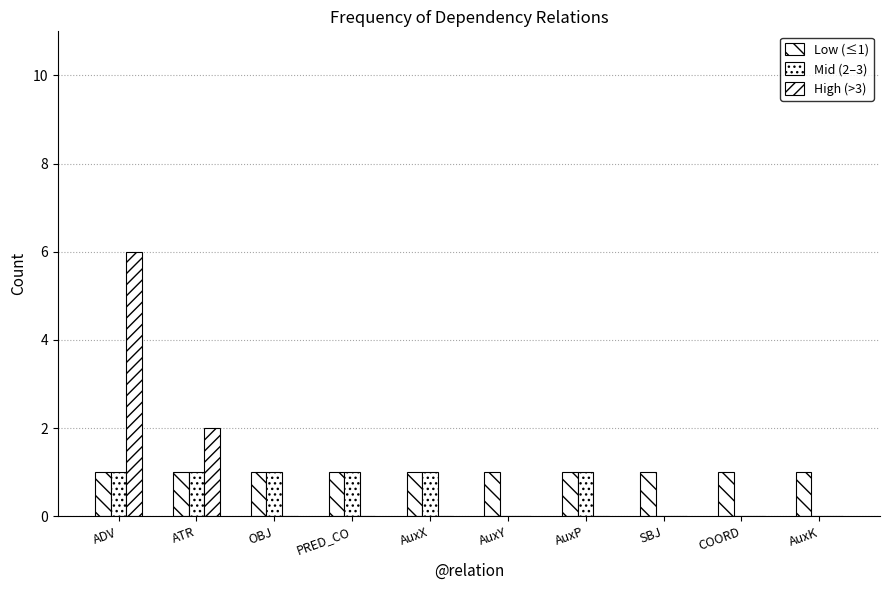

At which category is the sum across all series the highest?

ADV